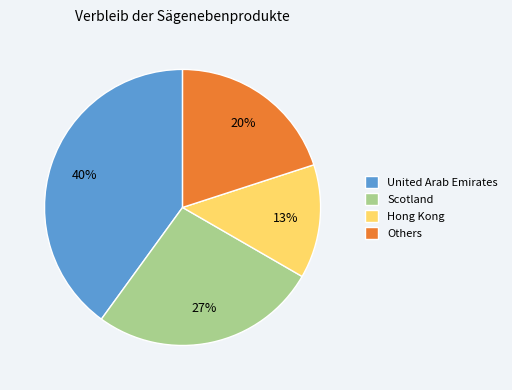

To the nearest percent, what is the difference between the largest and smallest slice percentages?

27%